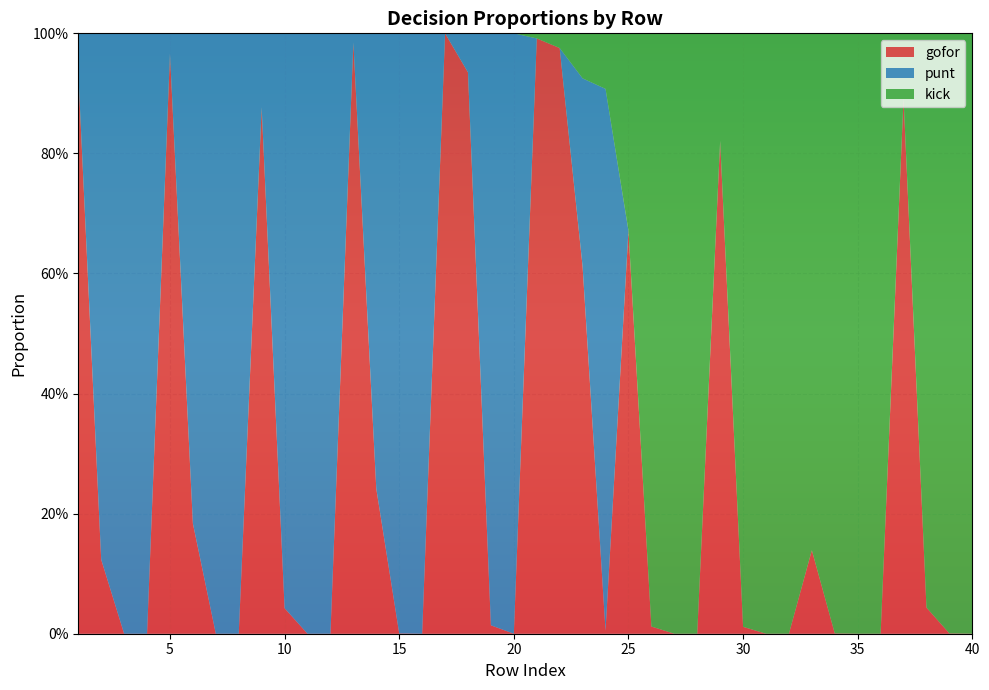

Reading left to right, transcribe all the data shown in this chart.

gofor: 0.9	0.1	0.0	0.0	1.0	0.2	0.0	0.0	0.9	0.0	0.0	0.0	1.0	0.2	0.0	0.0	1.0	0.9	0.0	0.0	1.0	1.0	0.6	0.0	0.7	0.0	0.0	0.0	0.8	0.0	0.0	0.0	0.1	0.0	0.0	0.0	0.9	0.0	0.0	0.0
punt: 0.1	0.9	1.0	1.0	0.0	0.8	1.0	1.0	0.1	1.0	1.0	1.0	0.0	0.8	1.0	1.0	0.0	0.1	1.0	1.0	0.0	0.0	0.3	0.9	0.0	0.0	0.0	0.0	0.0	0.0	0.0	0.0	0.0	0.0	0.0	0.0	0.0	0.0	0.0	0.0
kick: 0.0	0.0	0.0	0.0	0.0	0.0	0.0	0.0	0.0	0.0	0.0	0.0	0.0	0.0	0.0	0.0	0.0	0.0	0.0	0.0	0.0	0.0	0.1	0.1	0.3	1.0	1.0	1.0	0.2	1.0	1.0	1.0	0.9	1.0	1.0	1.0	0.1	1.0	1.0	1.0